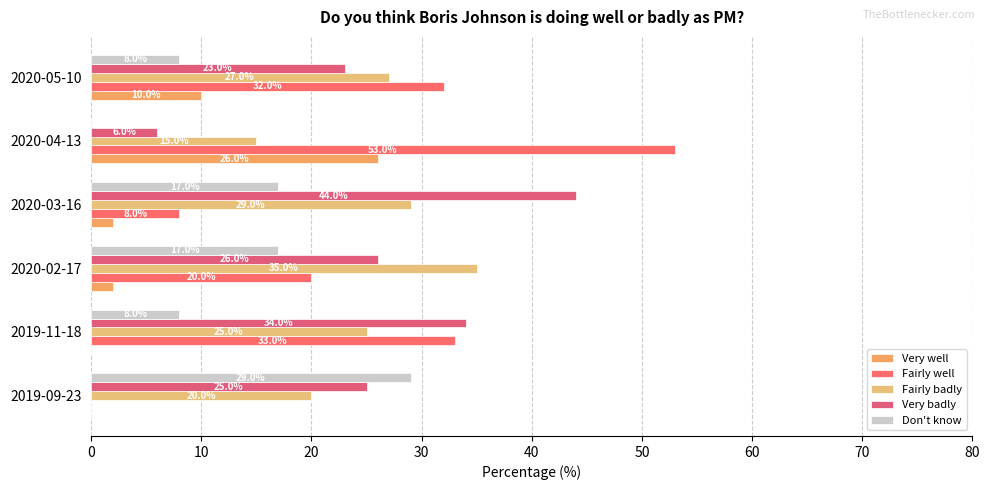

How many values in Fairly well are above zero?

5